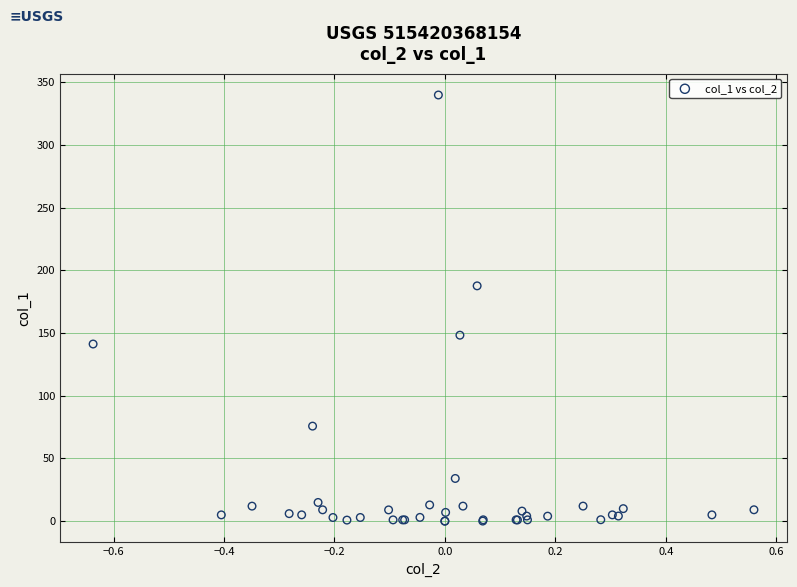

What Y value in the scatter plot is closest to 170?

187.7